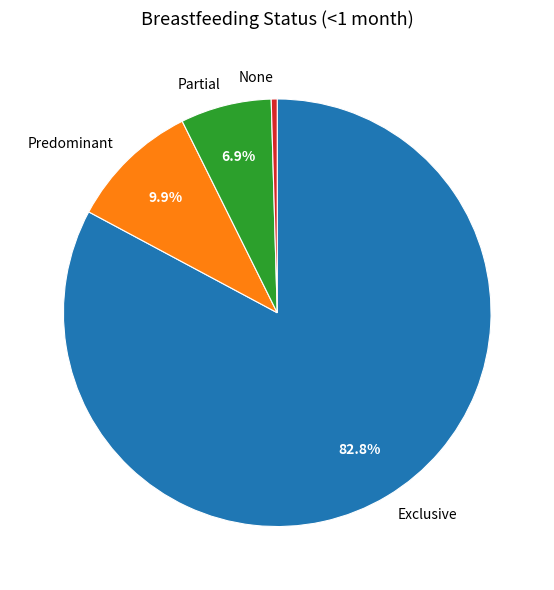

Rank the categories by value from highest to lowest.

Exclusive, Predominant, Partial, None